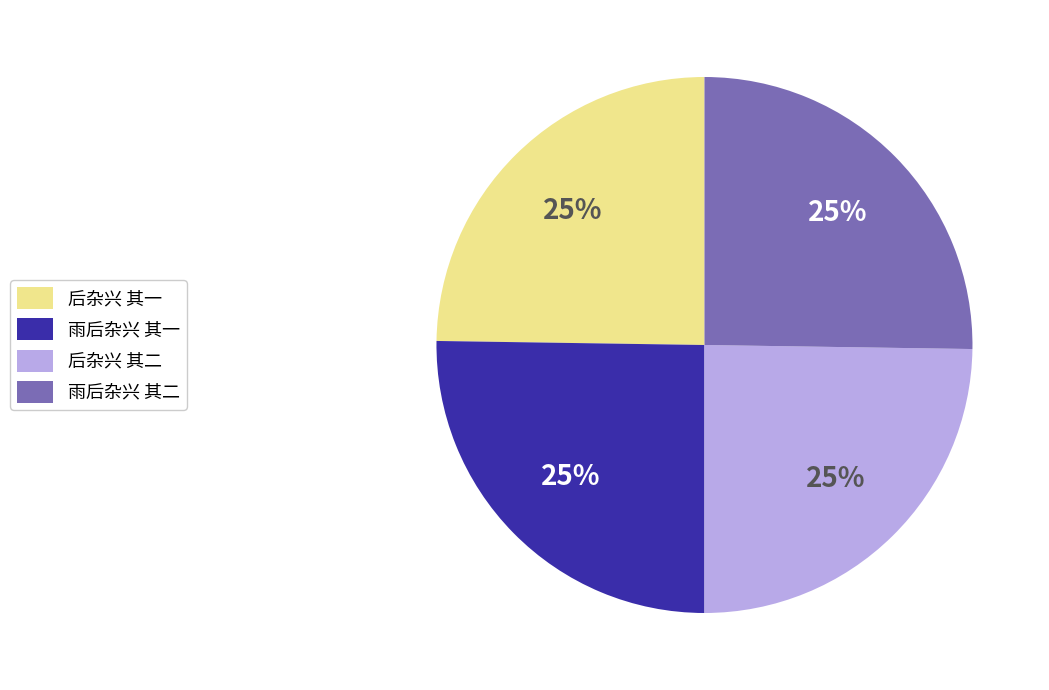

To the nearest percent, what portion does 雨后杂兴 其一 represent?

25%